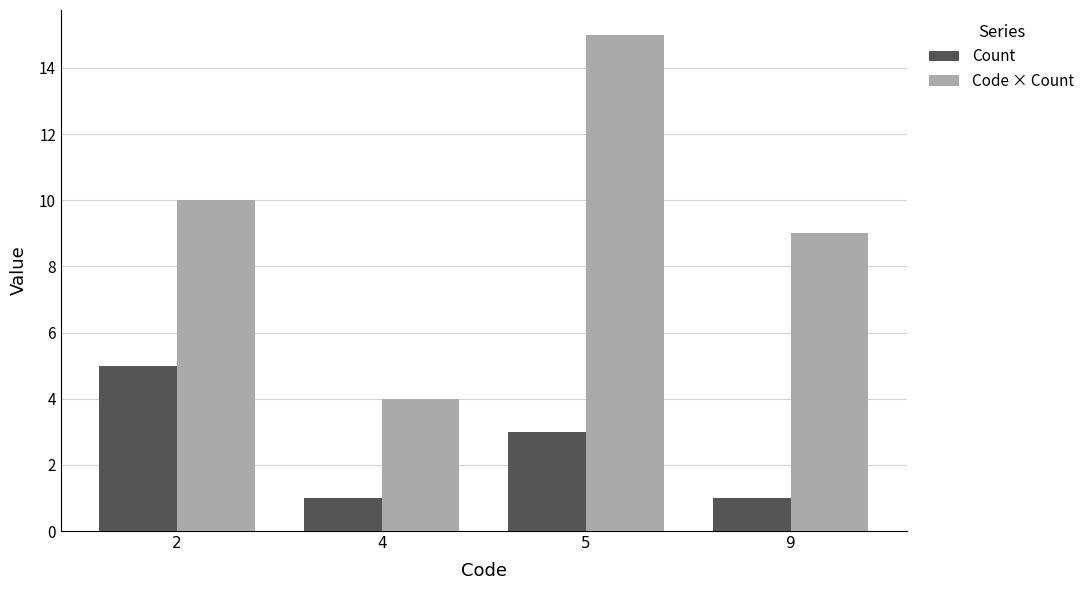

What is the difference between the Count values at 9 and 2?

4